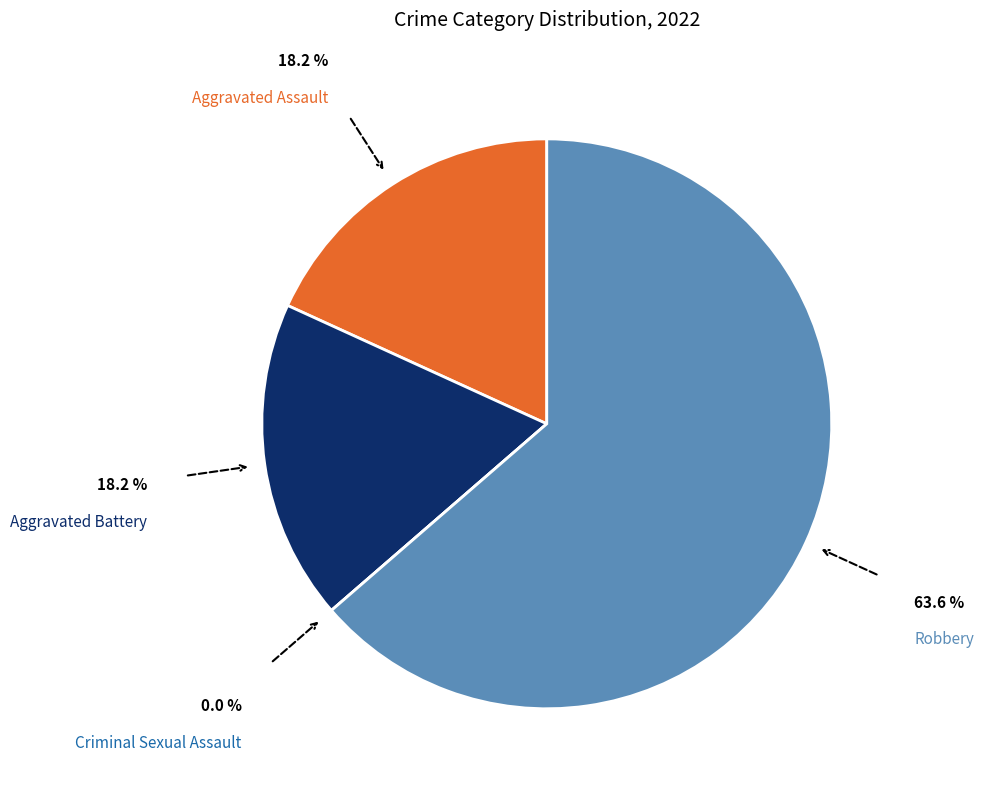

Is there a majority slice in this chart?

Yes